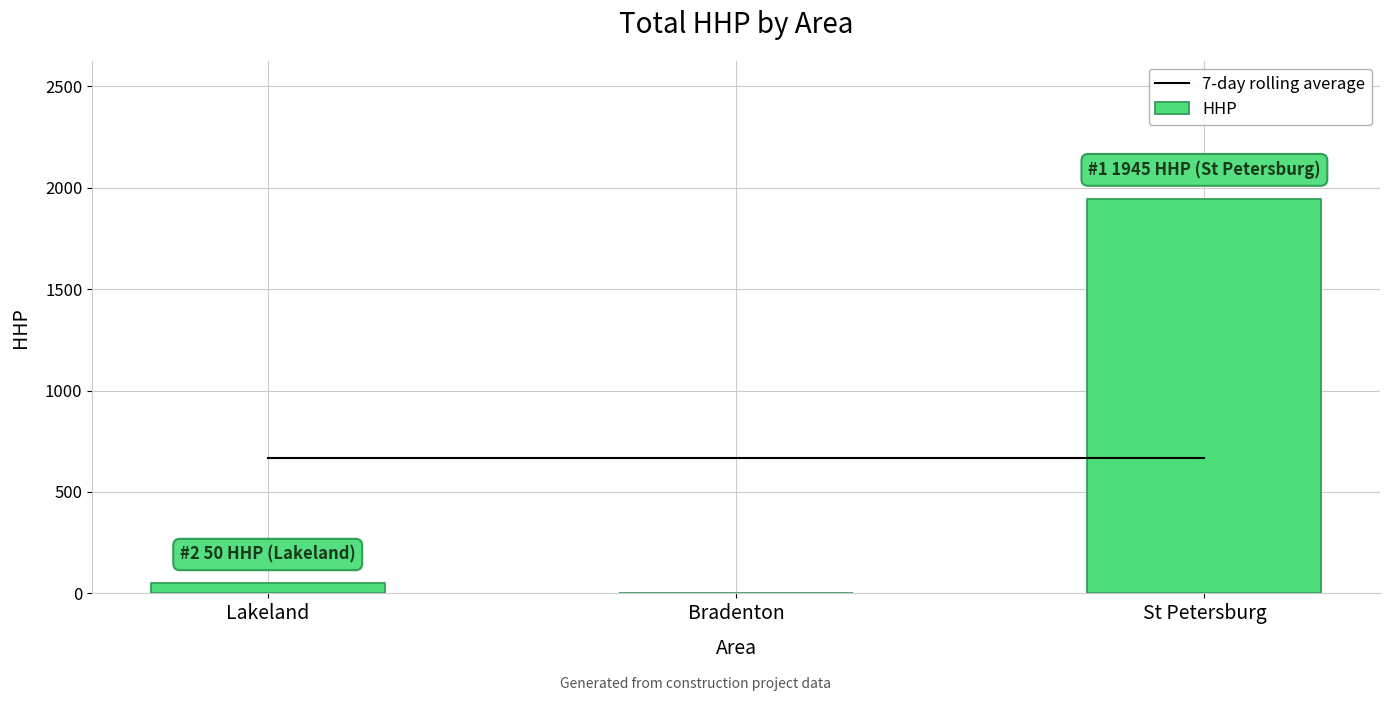

The value of 7-day rolling average at Bradenton is 665. True or false?

True